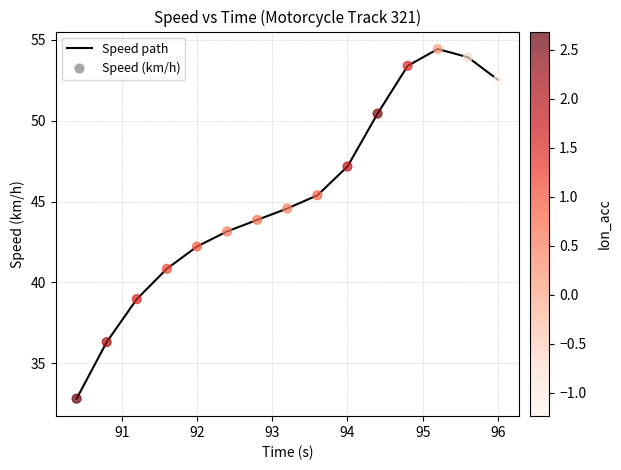

What is the greatest value displayed?

54.4